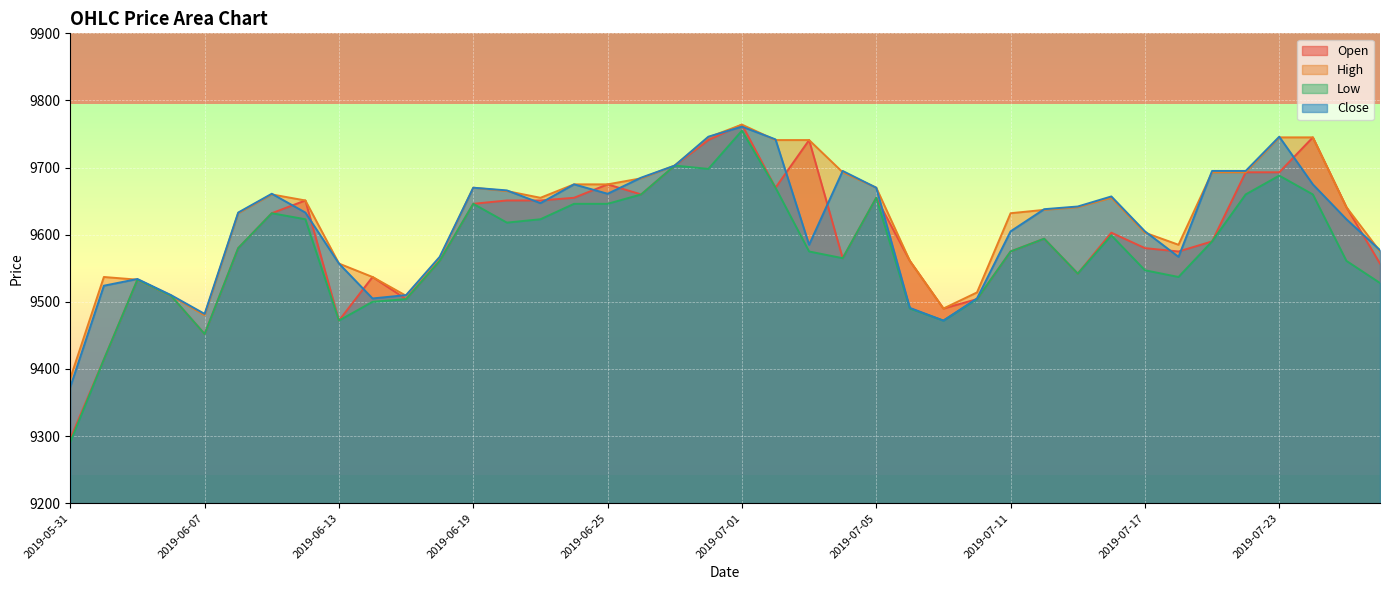

In Low, how many points are lower than both neighbors (excluding endpoints)?

8